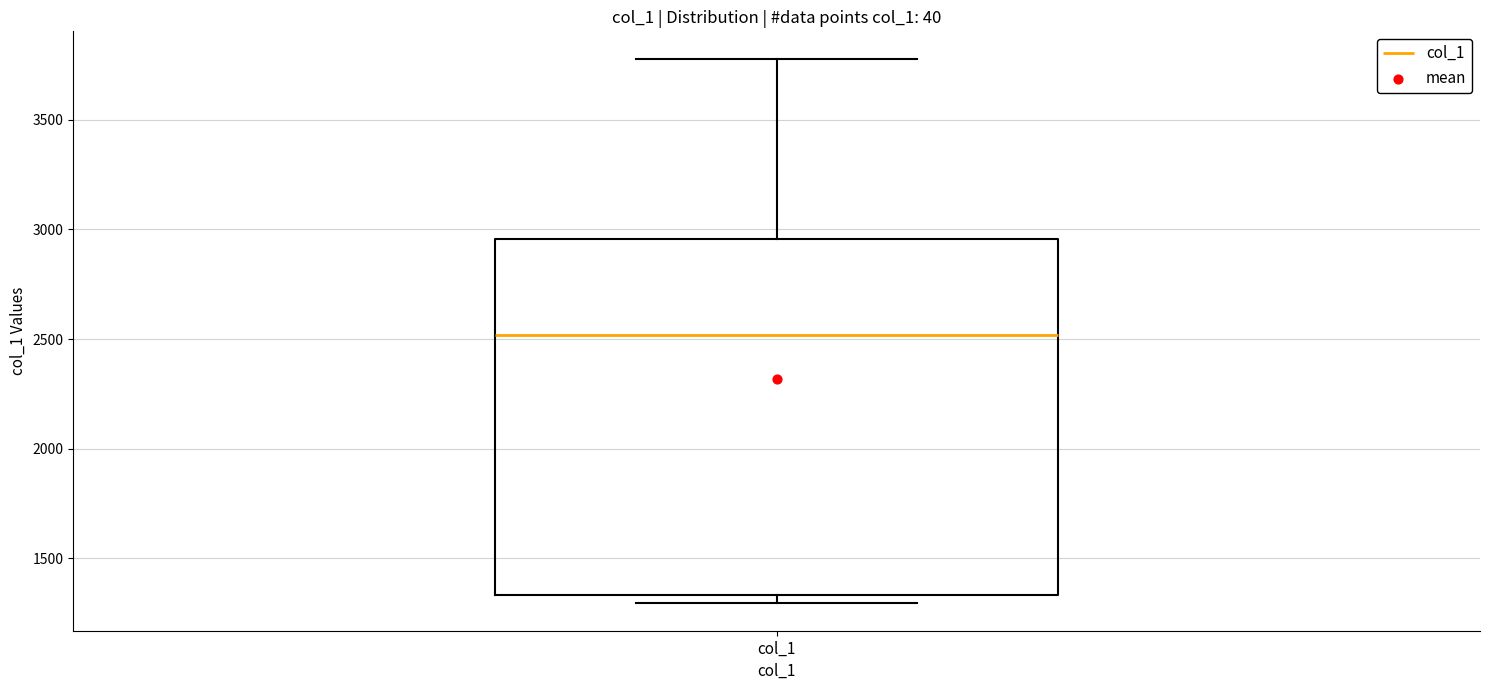

Read this box plot against the y-axis: the position of the median line, the range covered by the box, and the ends of both whiskers. The values are not printed on the chart, so give them approximately, as read against the axis.

median 2500, box 1350 to 2950, whiskers 1300 to 3800